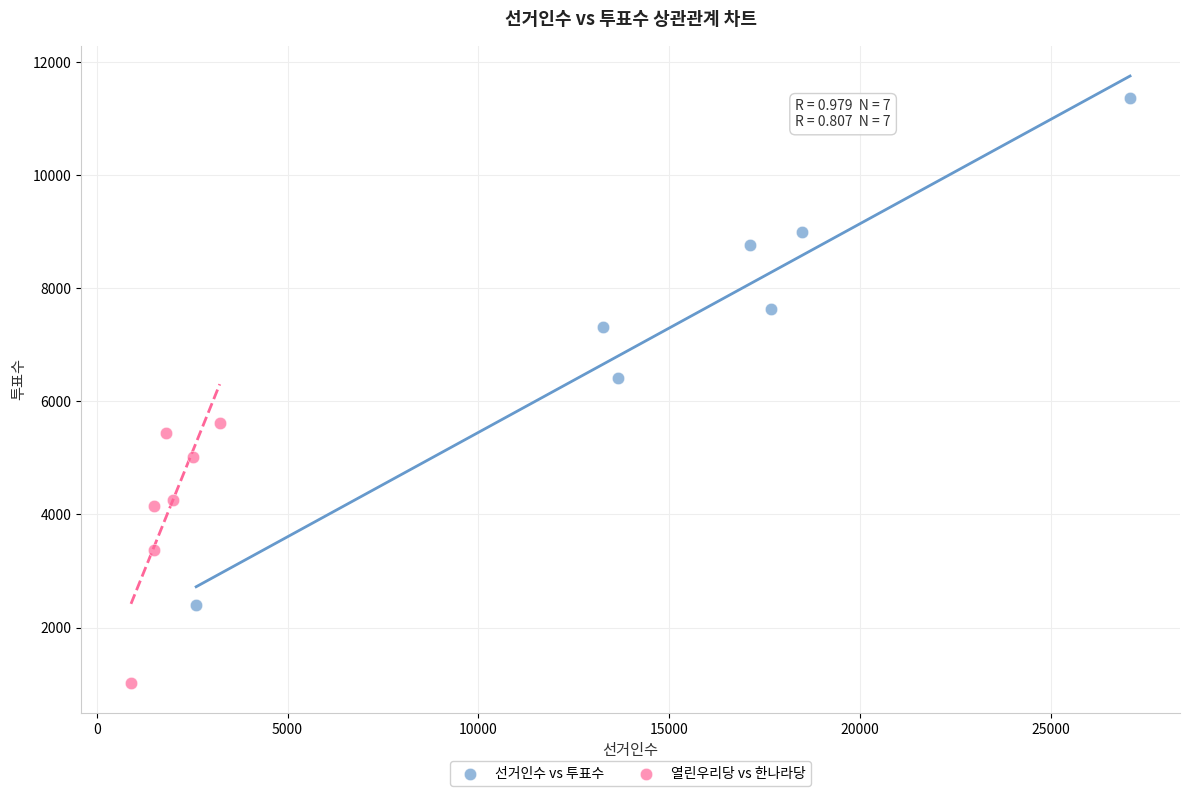

Which series contains the highest Y value?

선거인수 vs 투표수